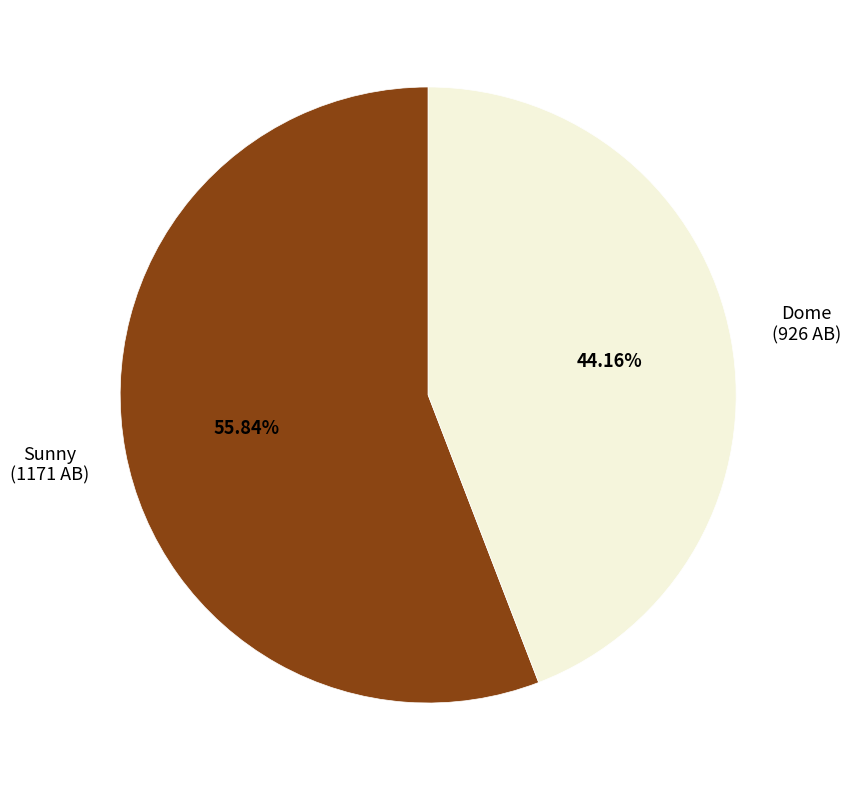

What percentage is NOT represented by Sunny?

44.2%